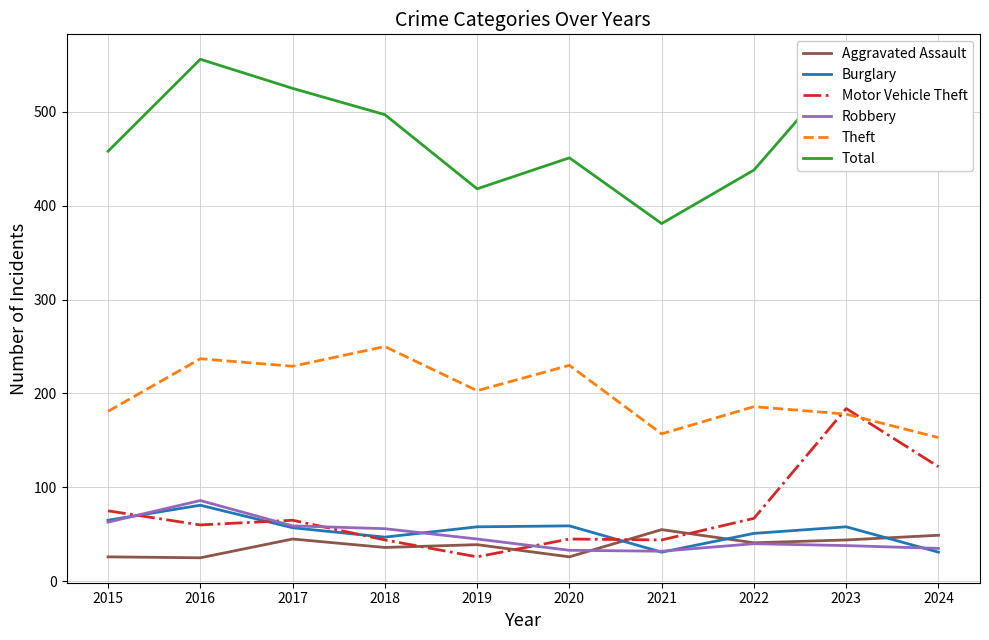

Is the value of Robbery at 2019 greater than the value of Total at 2024?

No